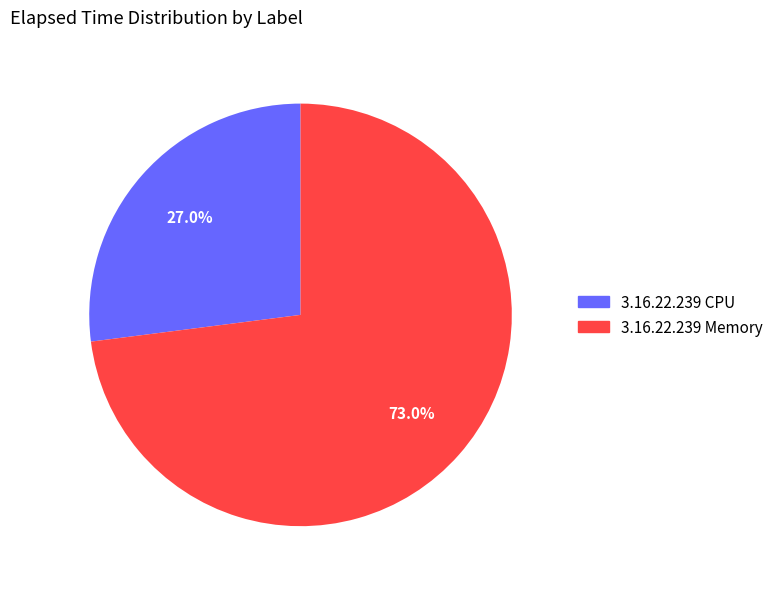

Is there a majority slice in this chart?

Yes